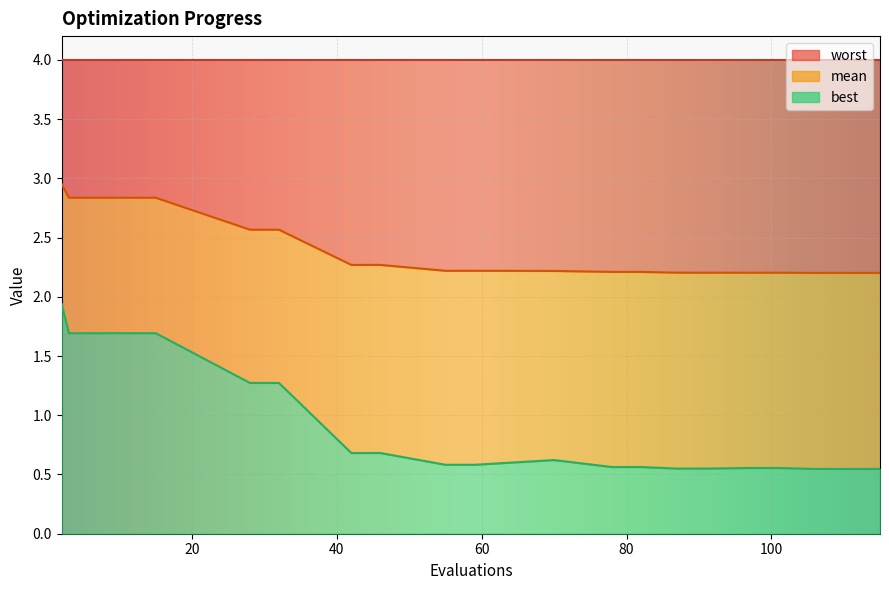

True or false: mean has a value of 2.2 at 91.

True